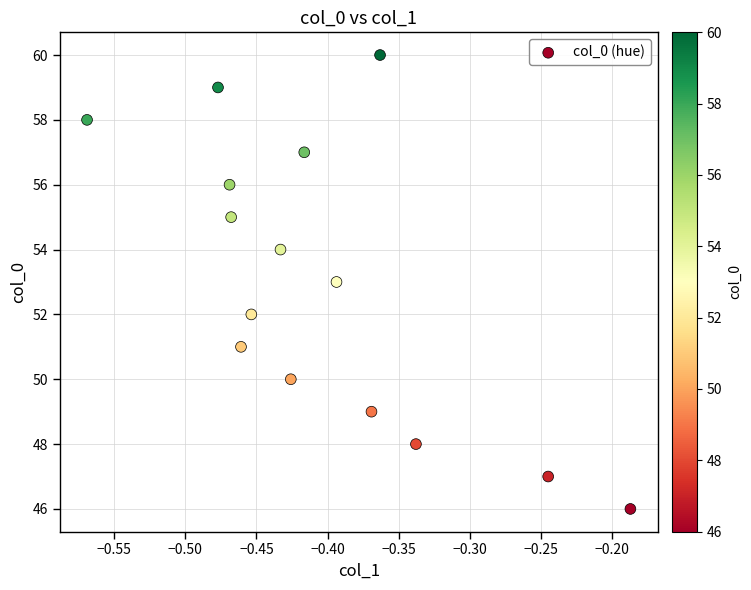

What is the range of Y values (max minus min)?

14